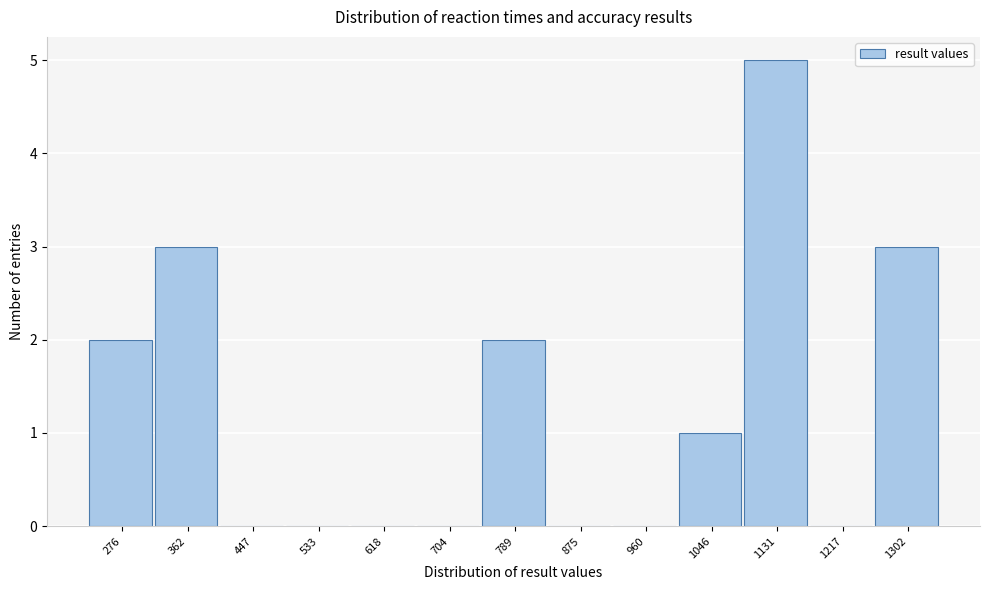

Reading left to right, extract all data points from this chart.

276=2	362=3	447=0	533=0	618=0	704=0	789=2	875=0	960=0	1046=1	1131=5	1217=0	1302=3